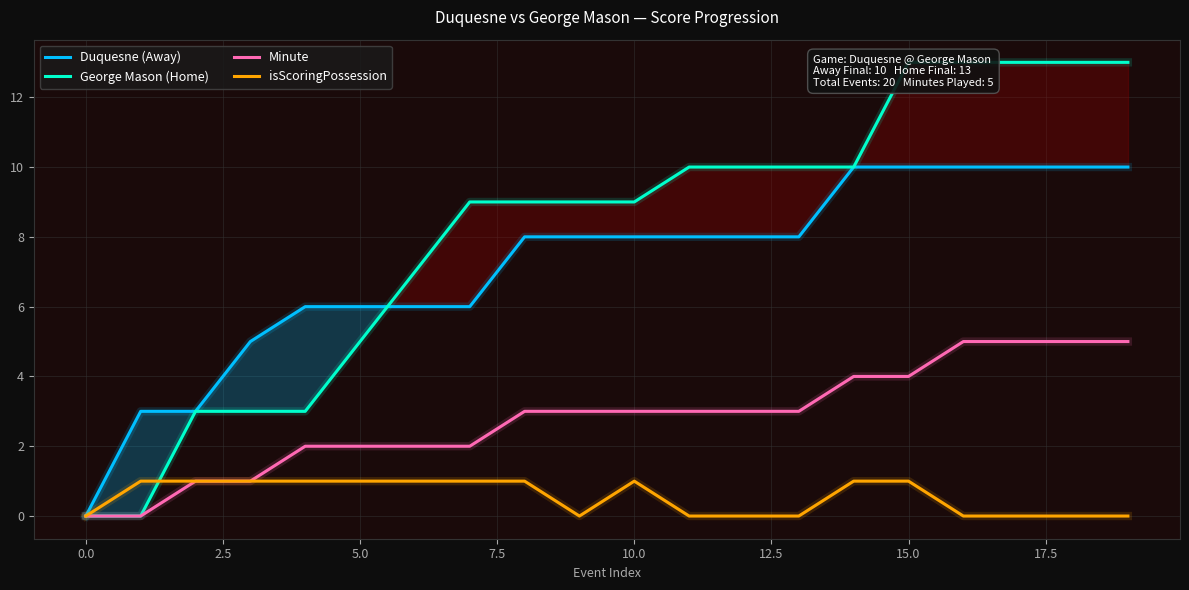

True or false: Duquesne (Away) has a value of 5 at 10.0.

False